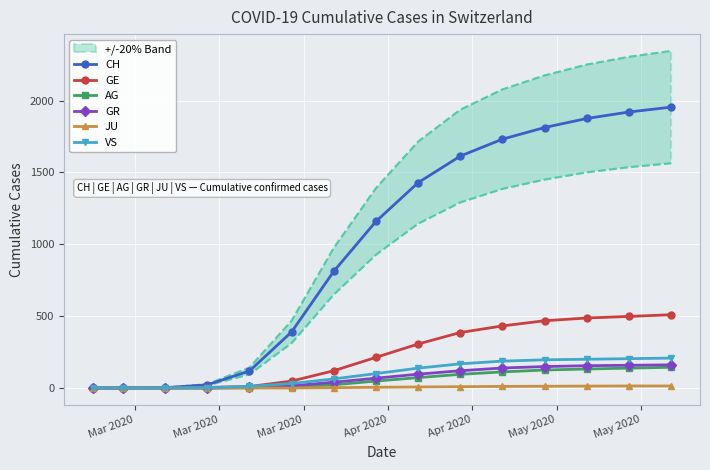

What is the maximum value for GE?

510